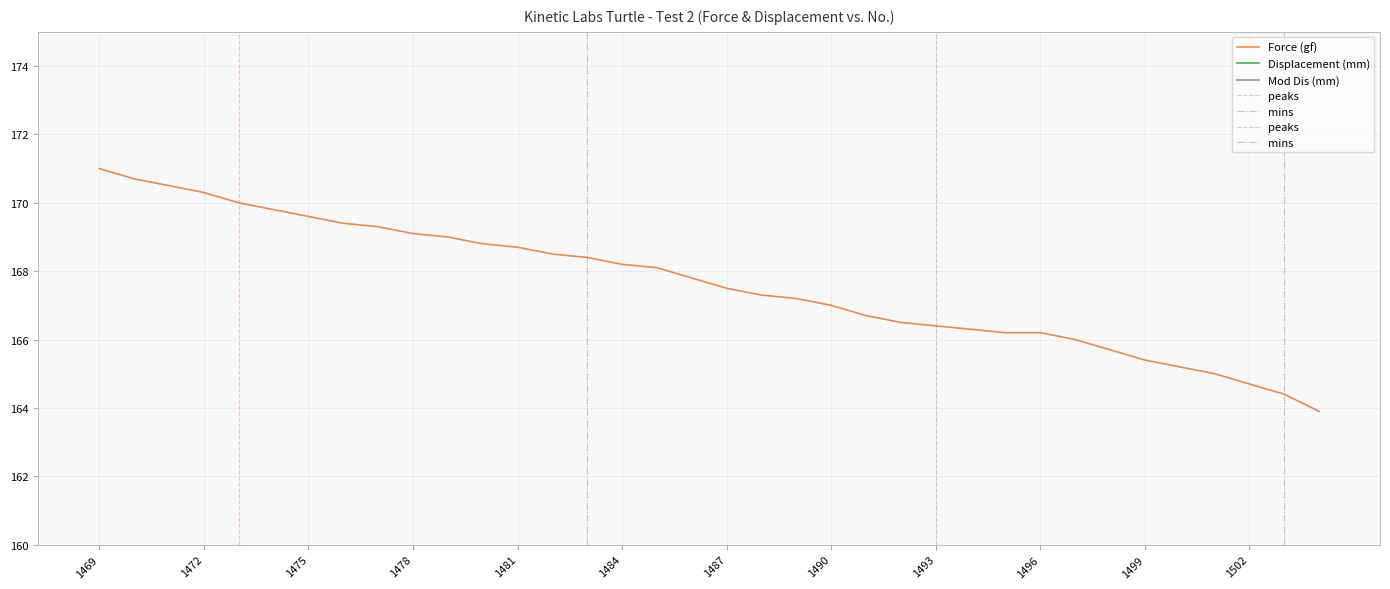

Is the value of Displacement (mm) at 1501 greater than the value of Force (gf) at 1476?

No